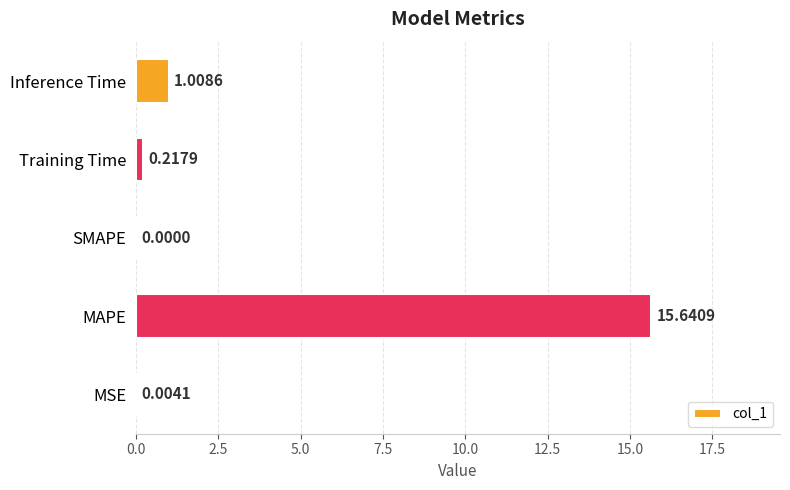

Between MSE and SMAPE, which is larger?

MSE